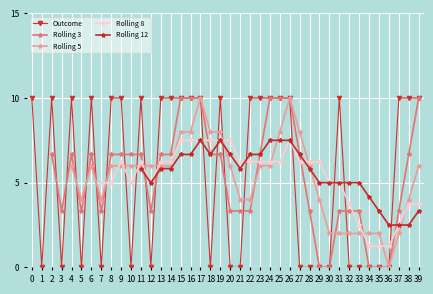

How many positive values are there?

22